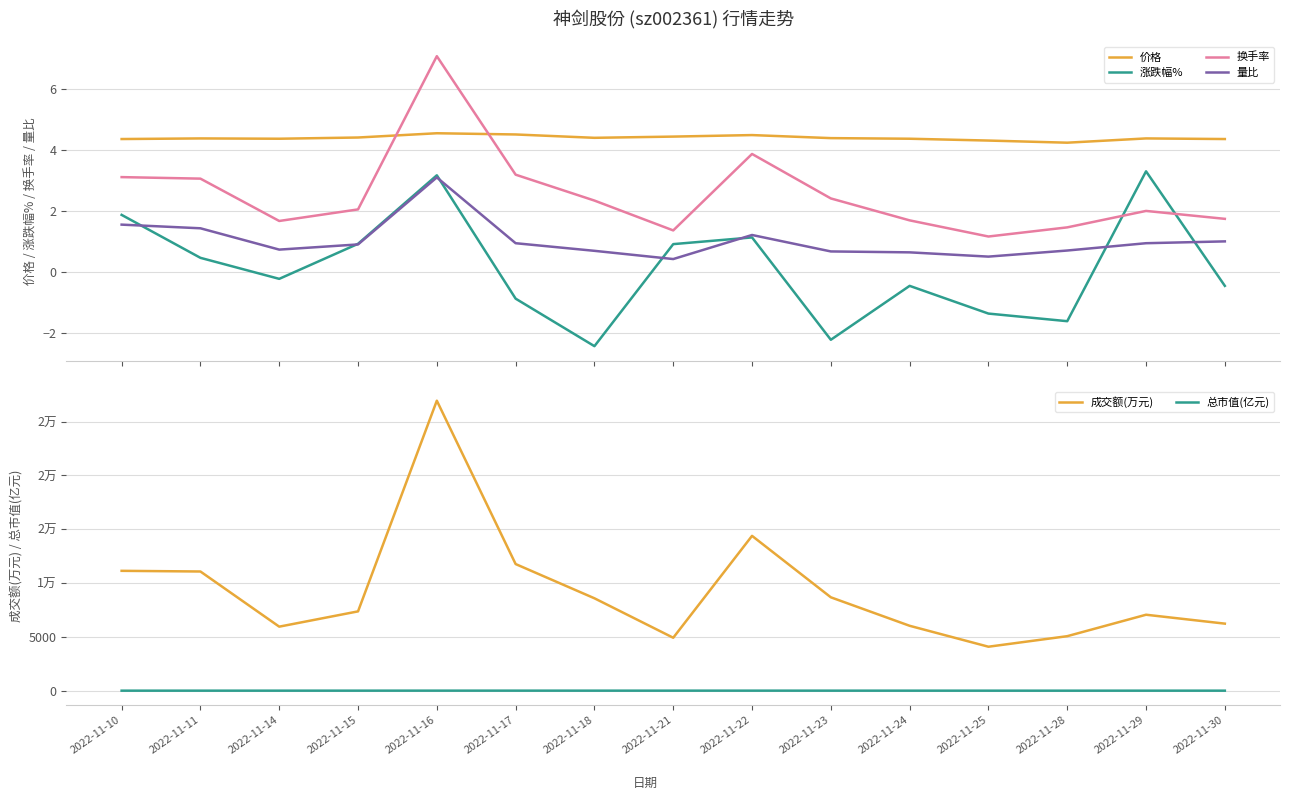

At which label does 量比 reach its minimum?

2022-11-21